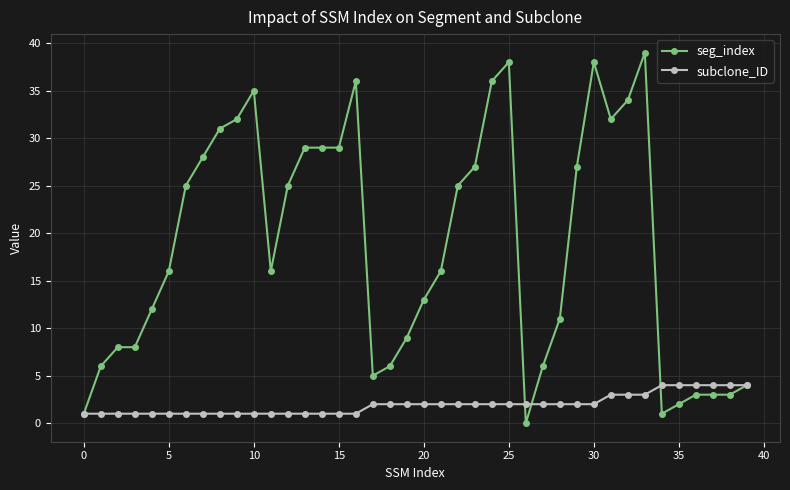

Reading left to right, transcribe all the data shown in this chart.

seg_index: 1	6	8	8	12	16	25	28	31	32	35	16	25	29	29	29	36	5	6	9	13	16	25	27	36	38	0	6	11	27	38	32	34	39	1	2	3	3	3	4
subclone_ID: 1	1	1	1	1	1	1	1	1	1	1	1	1	1	1	1	1	2	2	2	2	2	2	2	2	2	2	2	2	2	2	3	3	3	4	4	4	4	4	4